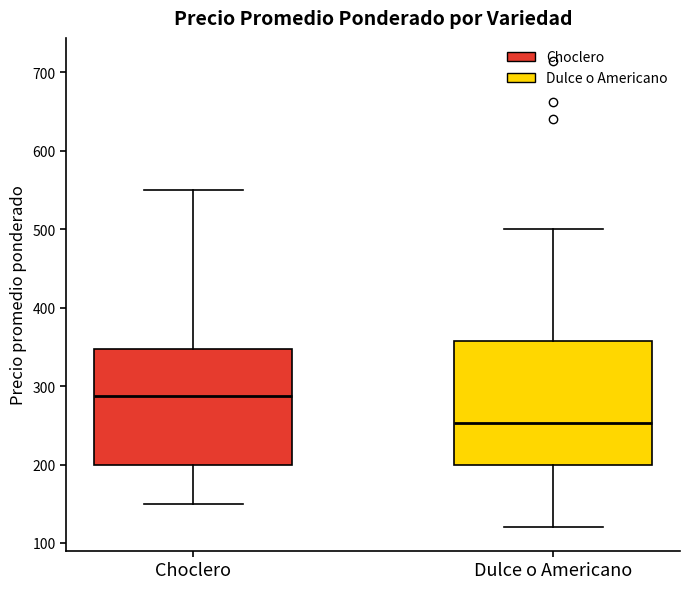

Reading left to right, read every box against the y-axis: the position of its median line, the range the box covers, and the ends of its whiskers. The values are not printed on the chart, so give them approximately, as read against the axis.

Choclero: median 290, box 200 to 350, whiskers 150 to 550
Dulce o Americano: median 250, box 200 to 360, whiskers 120 to 500